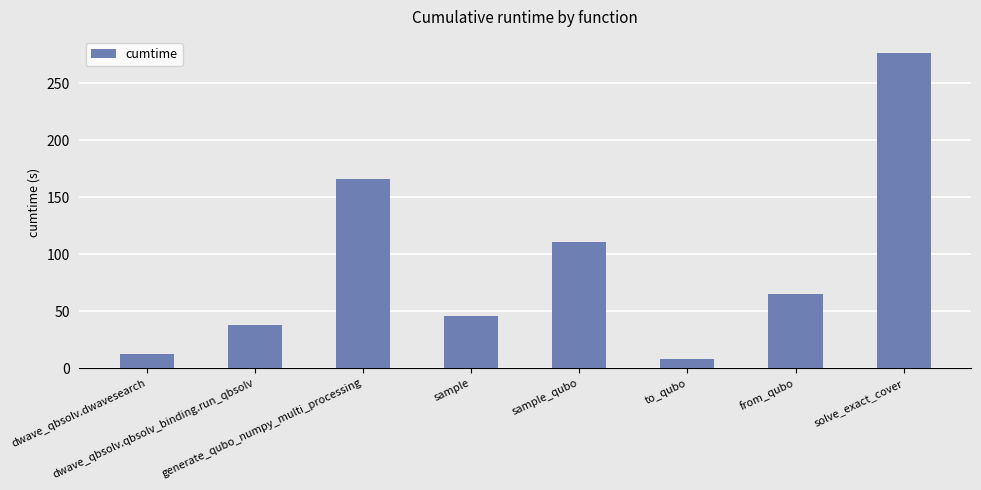

What is the change in value from sample to sample_qubo?

+65.2